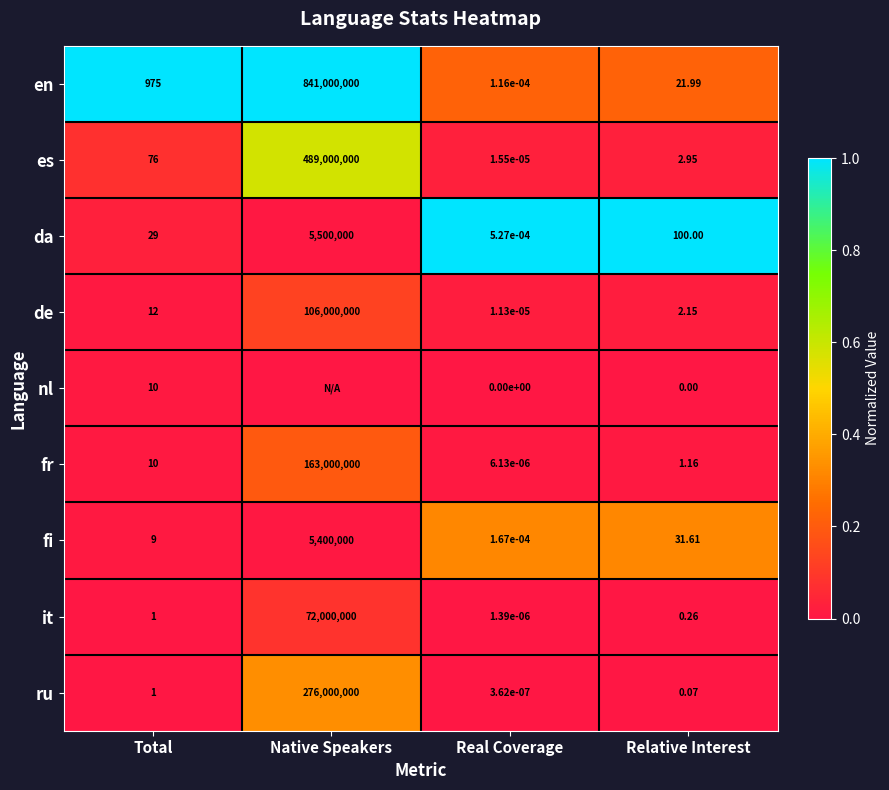

Where is en nearest to the value 420500000?

Total